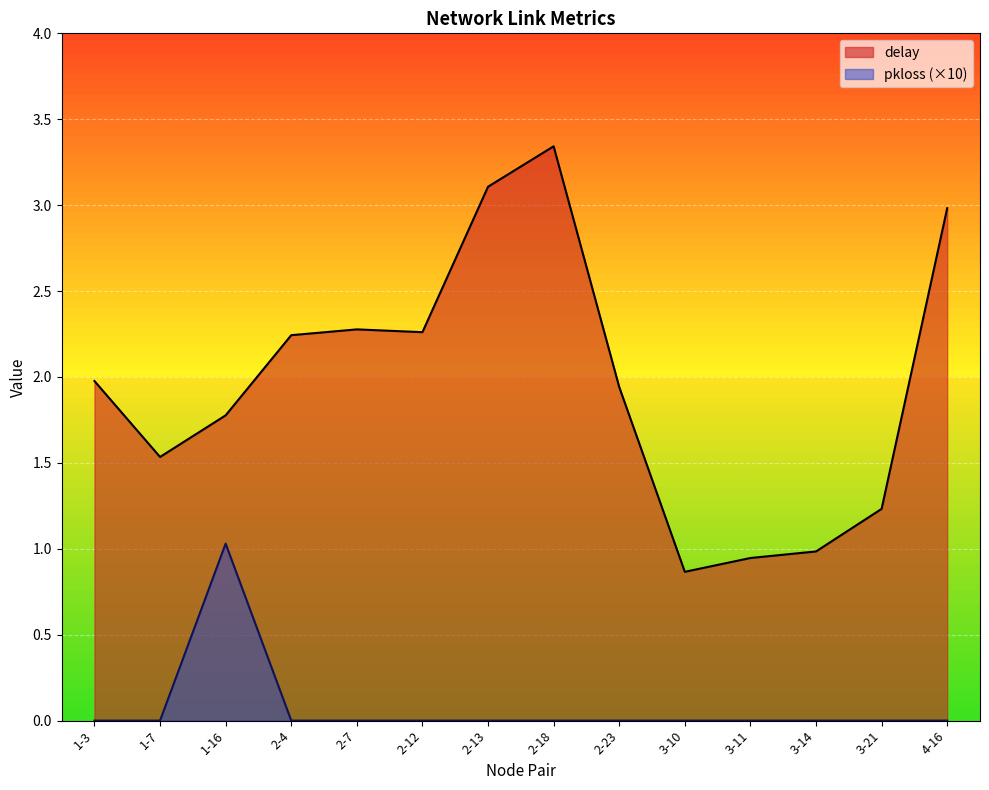

What is the highest value of the delay series?

3.3